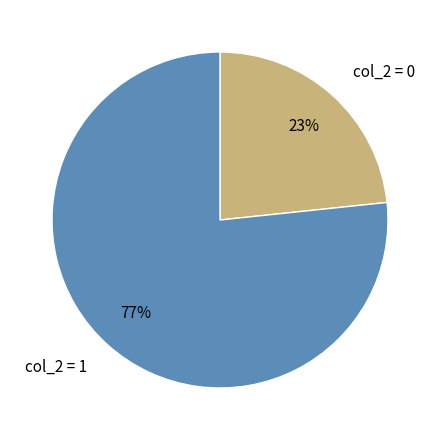

Which slice represents more than half of the pie?

col_2 = 1